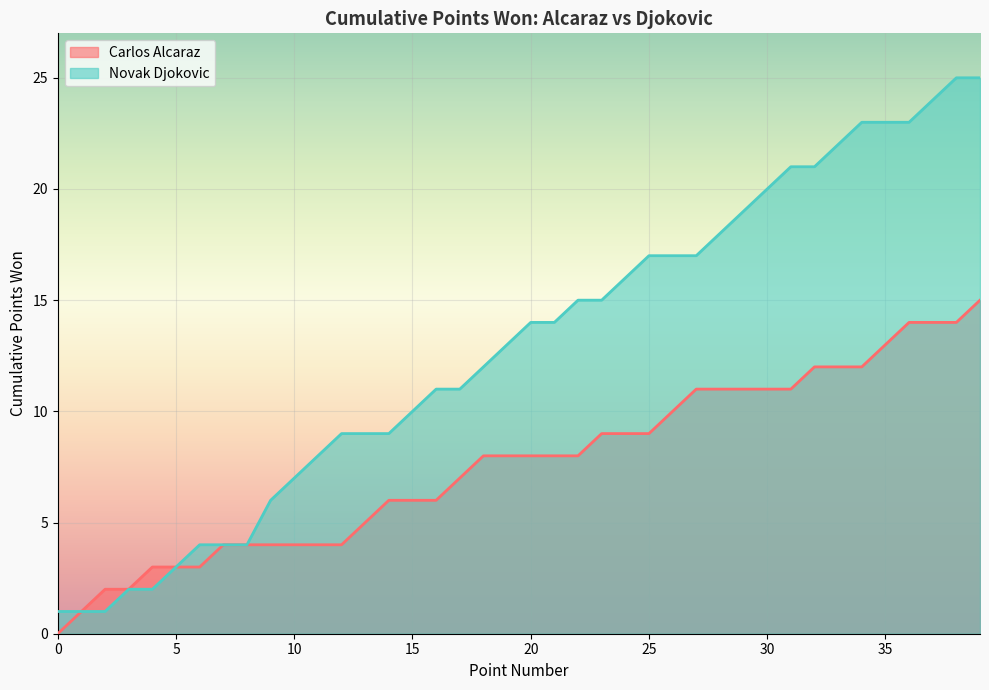

How many data points in p1_points_won are above 8?

17